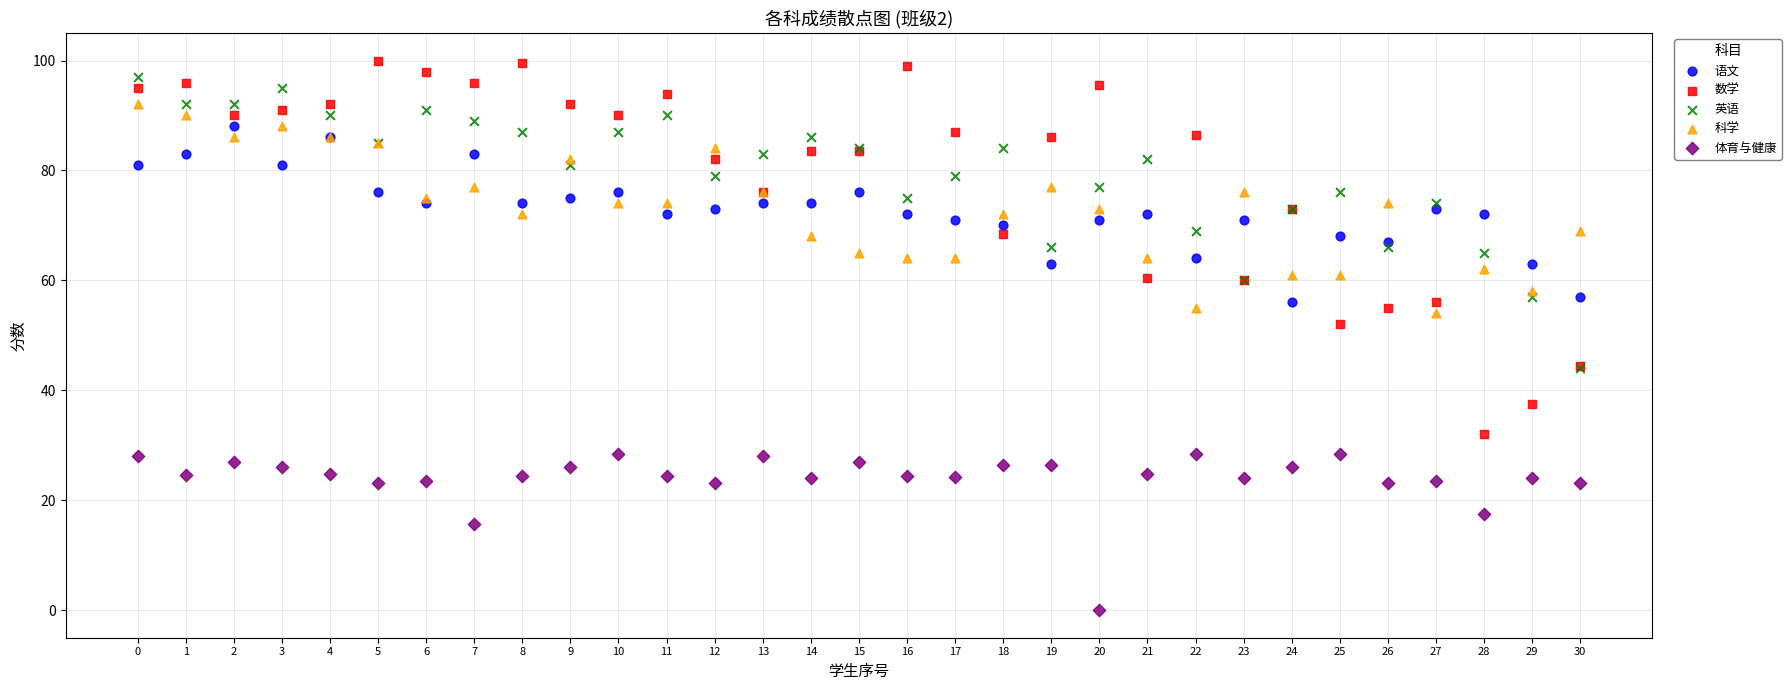

What are all the series names shown in the legend?

语文, 数学, 英语, 科学, 体育与健康